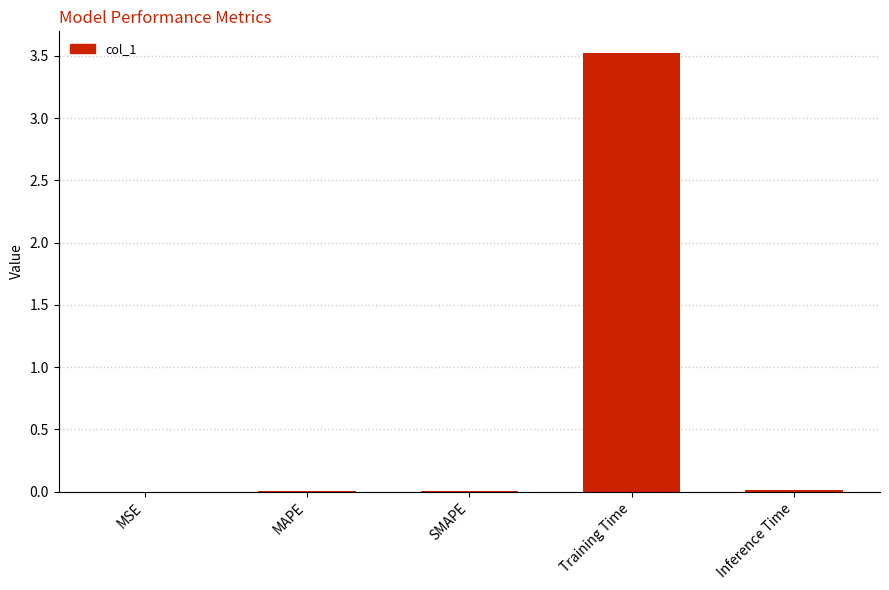

Read the value at Training Time.

3.5